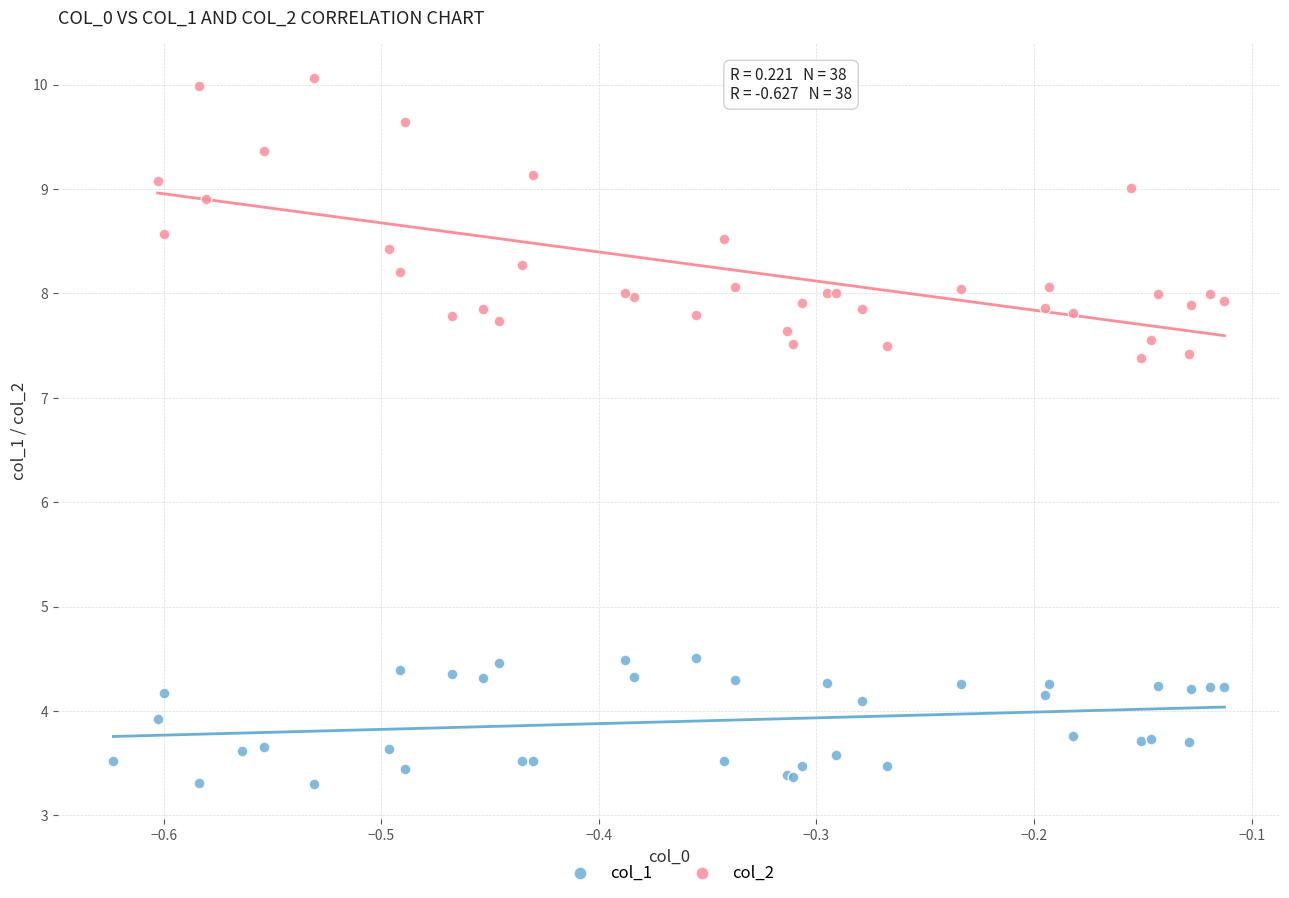

Which series has the widest spread of Y values?

col_2